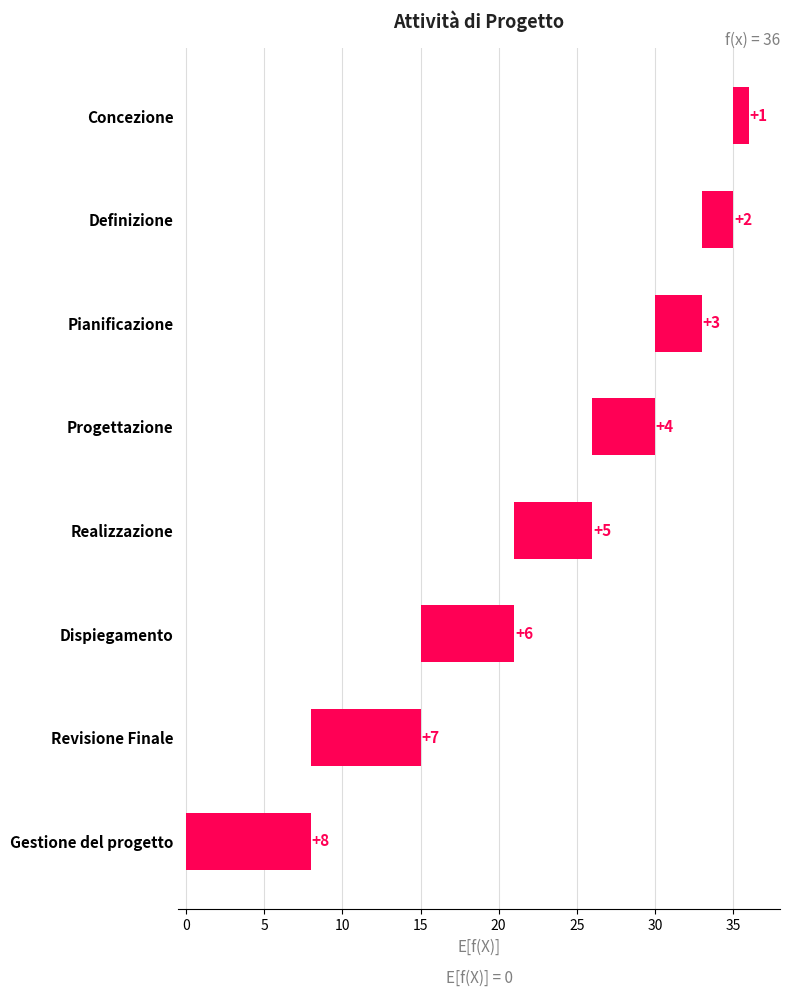

What is the greatest value displayed?

8